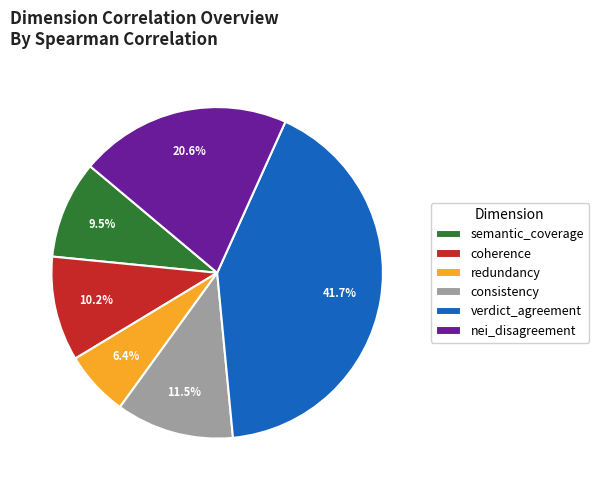

True or false: consistency accounts for 2% of the total.

False